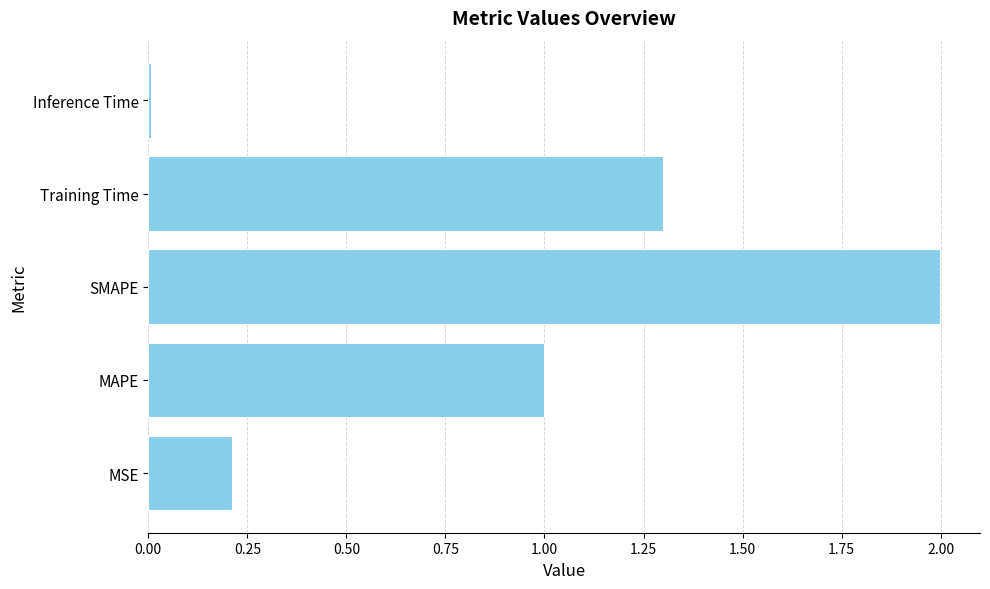

What is the maximum value shown in the chart?

2.0